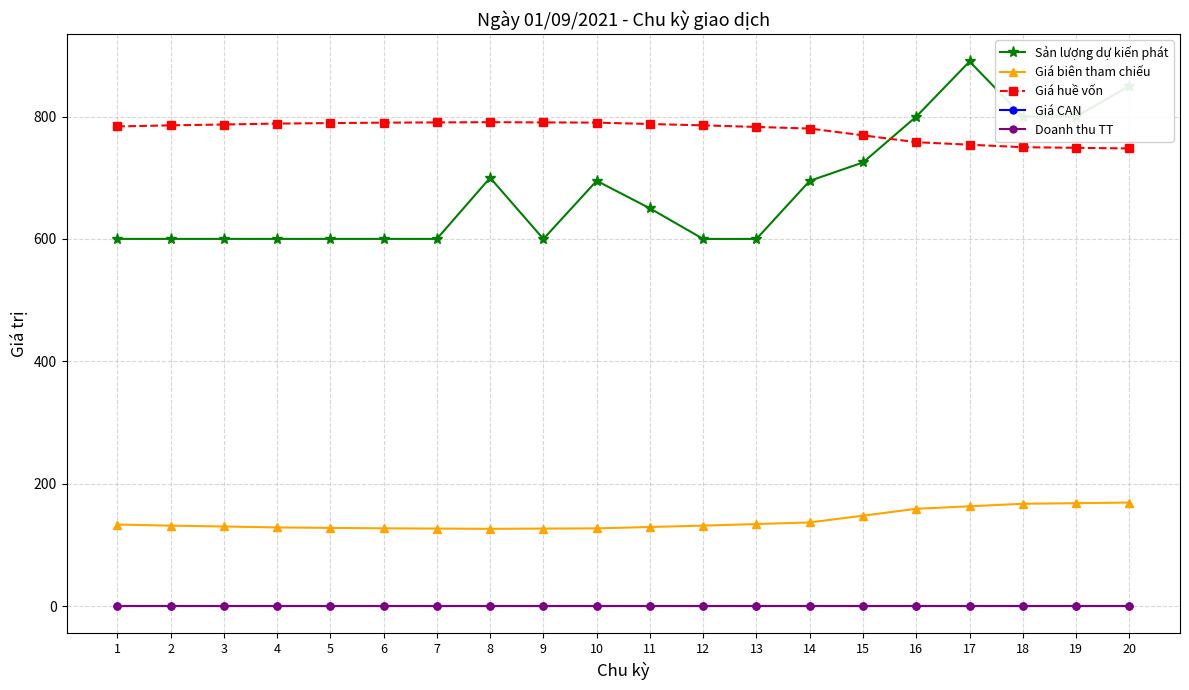

Between 13 and 14, which series saw the biggest shift?

Sản lượng dự kiến phát